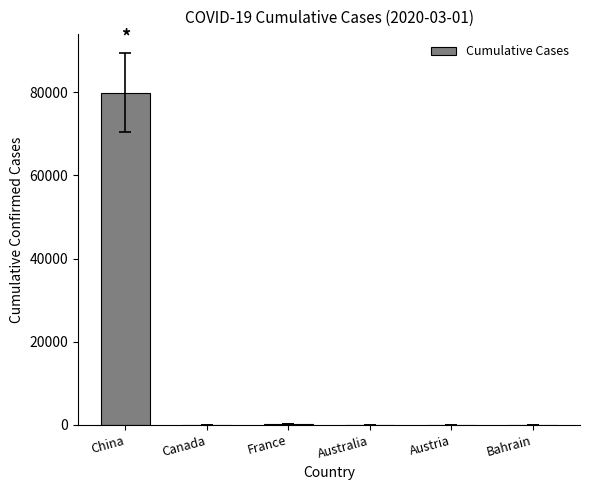

Approximately how many times larger is the value at China compared to Canada?

3330.5